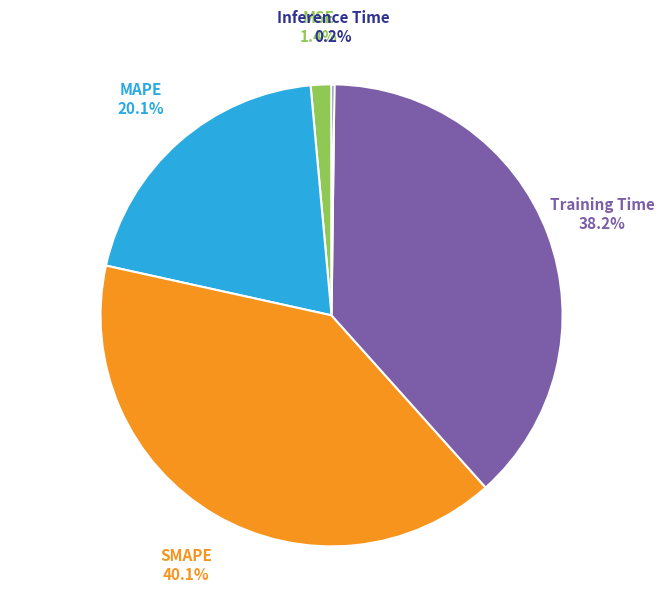

Is there any slice that represents more than half of the pie?

No